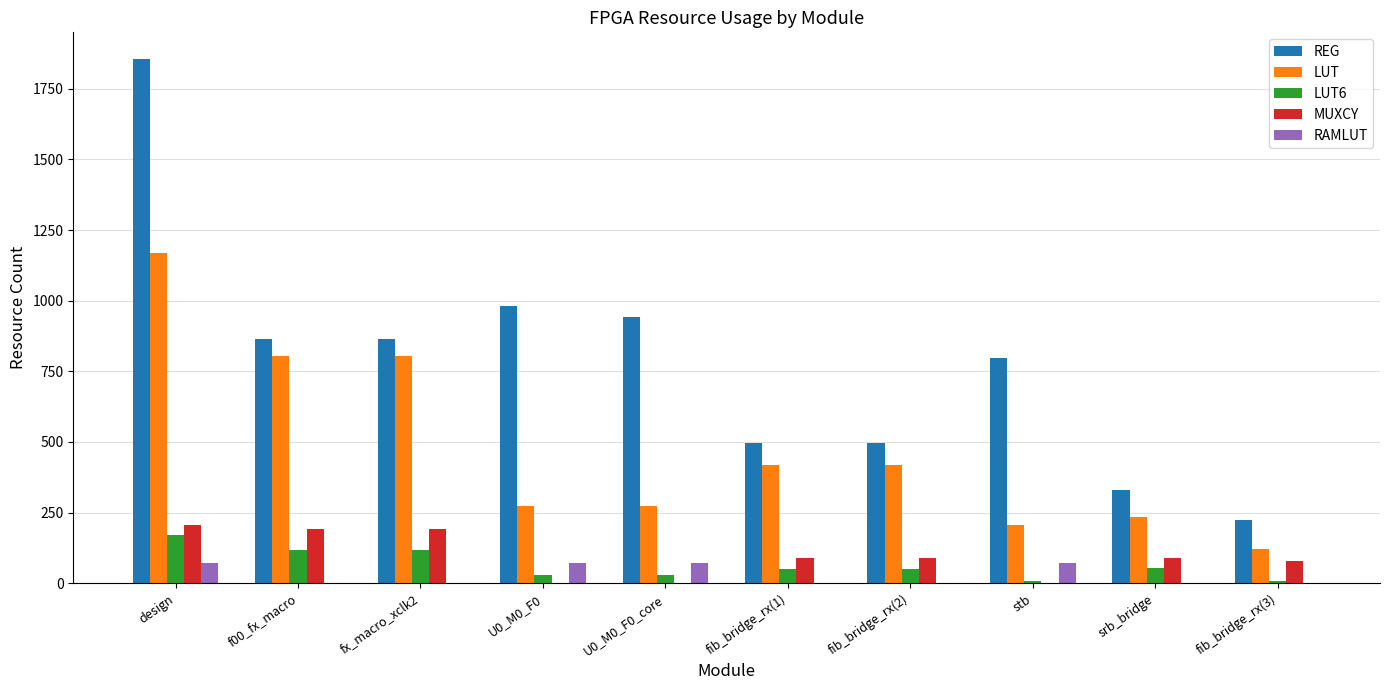

Which series changed the most between fib_bridge_rx(1) and fib_bridge_rx(3)?

LUT